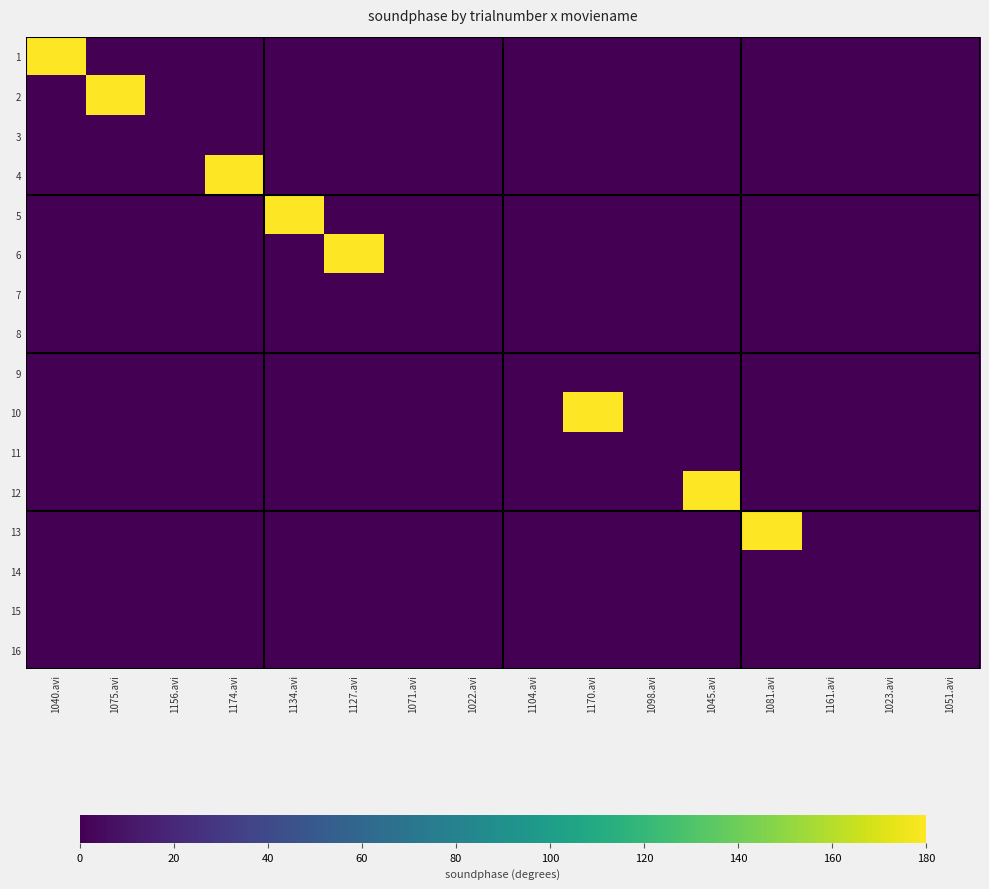

Reading left to right, what are all the values shown in this chart?

1: 1040.avi=180	1075.avi=0	1156.avi=0	1174.avi=0	1134.avi=0	1127.avi=0	1071.avi=0	1022.avi=0	1104.avi=0	1170.avi=0	1098.avi=0	1045.avi=0	1081.avi=0	1161.avi=0	1023.avi=0	1051.avi=0
2: 1040.avi=0	1075.avi=180	1156.avi=0	1174.avi=0	1134.avi=0	1127.avi=0	1071.avi=0	1022.avi=0	1104.avi=0	1170.avi=0	1098.avi=0	1045.avi=0	1081.avi=0	1161.avi=0	1023.avi=0	1051.avi=0
3: 1040.avi=0	1075.avi=0	1156.avi=0	1174.avi=0	1134.avi=0	1127.avi=0	1071.avi=0	1022.avi=0	1104.avi=0	1170.avi=0	1098.avi=0	1045.avi=0	1081.avi=0	1161.avi=0	1023.avi=0	1051.avi=0
4: 1040.avi=0	1075.avi=0	1156.avi=0	1174.avi=180	1134.avi=0	1127.avi=0	1071.avi=0	1022.avi=0	1104.avi=0	1170.avi=0	1098.avi=0	1045.avi=0	1081.avi=0	1161.avi=0	1023.avi=0	1051.avi=0
5: 1040.avi=0	1075.avi=0	1156.avi=0	1174.avi=0	1134.avi=180	1127.avi=0	1071.avi=0	1022.avi=0	1104.avi=0	1170.avi=0	1098.avi=0	1045.avi=0	1081.avi=0	1161.avi=0	1023.avi=0	1051.avi=0
6: 1040.avi=0	1075.avi=0	1156.avi=0	1174.avi=0	1134.avi=0	1127.avi=180	1071.avi=0	1022.avi=0	1104.avi=0	1170.avi=0	1098.avi=0	1045.avi=0	1081.avi=0	1161.avi=0	1023.avi=0	1051.avi=0
7: 1040.avi=0	1075.avi=0	1156.avi=0	1174.avi=0	1134.avi=0	1127.avi=0	1071.avi=0	1022.avi=0	1104.avi=0	1170.avi=0	1098.avi=0	1045.avi=0	1081.avi=0	1161.avi=0	1023.avi=0	1051.avi=0
8: 1040.avi=0	1075.avi=0	1156.avi=0	1174.avi=0	1134.avi=0	1127.avi=0	1071.avi=0	1022.avi=0	1104.avi=0	1170.avi=0	1098.avi=0	1045.avi=0	1081.avi=0	1161.avi=0	1023.avi=0	1051.avi=0
9: 1040.avi=0	1075.avi=0	1156.avi=0	1174.avi=0	1134.avi=0	1127.avi=0	1071.avi=0	1022.avi=0	1104.avi=0	1170.avi=0	1098.avi=0	1045.avi=0	1081.avi=0	1161.avi=0	1023.avi=0	1051.avi=0
10: 1040.avi=0	1075.avi=0	1156.avi=0	1174.avi=0	1134.avi=0	1127.avi=0	1071.avi=0	1022.avi=0	1104.avi=0	1170.avi=180	1098.avi=0	1045.avi=0	1081.avi=0	1161.avi=0	1023.avi=0	1051.avi=0
11: 1040.avi=0	1075.avi=0	1156.avi=0	1174.avi=0	1134.avi=0	1127.avi=0	1071.avi=0	1022.avi=0	1104.avi=0	1170.avi=0	1098.avi=0	1045.avi=0	1081.avi=0	1161.avi=0	1023.avi=0	1051.avi=0
12: 1040.avi=0	1075.avi=0	1156.avi=0	1174.avi=0	1134.avi=0	1127.avi=0	1071.avi=0	1022.avi=0	1104.avi=0	1170.avi=0	1098.avi=0	1045.avi=180	1081.avi=0	1161.avi=0	1023.avi=0	1051.avi=0
13: 1040.avi=0	1075.avi=0	1156.avi=0	1174.avi=0	1134.avi=0	1127.avi=0	1071.avi=0	1022.avi=0	1104.avi=0	1170.avi=0	1098.avi=0	1045.avi=0	1081.avi=180	1161.avi=0	1023.avi=0	1051.avi=0
14: 1040.avi=0	1075.avi=0	1156.avi=0	1174.avi=0	1134.avi=0	1127.avi=0	1071.avi=0	1022.avi=0	1104.avi=0	1170.avi=0	1098.avi=0	1045.avi=0	1081.avi=0	1161.avi=0	1023.avi=0	1051.avi=0
15: 1040.avi=0	1075.avi=0	1156.avi=0	1174.avi=0	1134.avi=0	1127.avi=0	1071.avi=0	1022.avi=0	1104.avi=0	1170.avi=0	1098.avi=0	1045.avi=0	1081.avi=0	1161.avi=0	1023.avi=0	1051.avi=0
16: 1040.avi=0	1075.avi=0	1156.avi=0	1174.avi=0	1134.avi=0	1127.avi=0	1071.avi=0	1022.avi=0	1104.avi=0	1170.avi=0	1098.avi=0	1045.avi=0	1081.avi=0	1161.avi=0	1023.avi=0	1051.avi=0